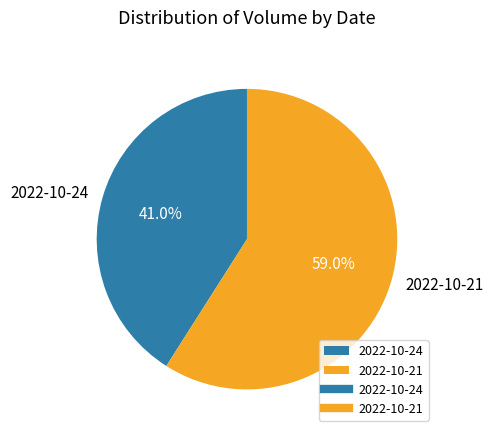

What percentage is the 2022-10-21 slice, to the nearest percent?

59%